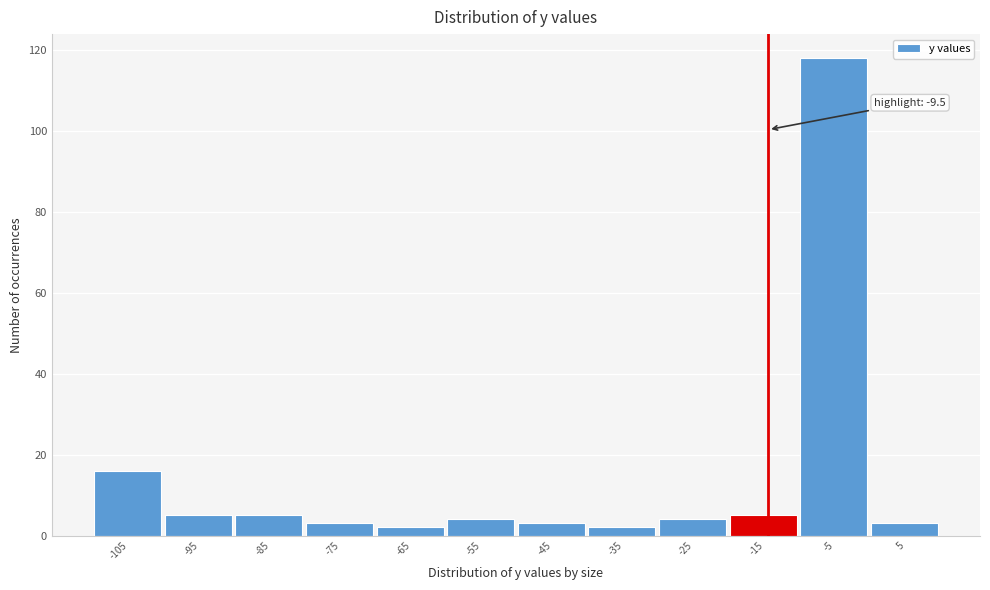

Reading right to left, transcribe all the data shown in this chart.

5=3	-5=118	-15=5	-25=4	-35=2	-45=3	-55=4	-65=2	-75=3	-85=5	-95=5	-105=16